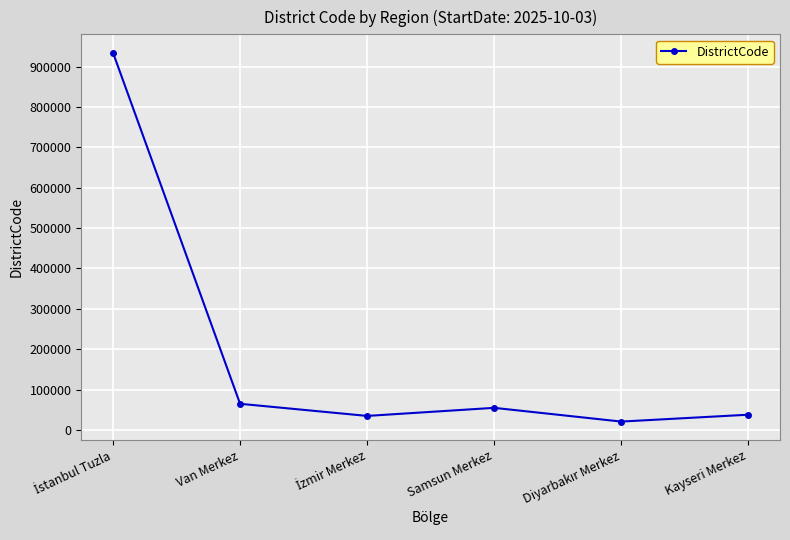

How many data points are less than 55001?

3